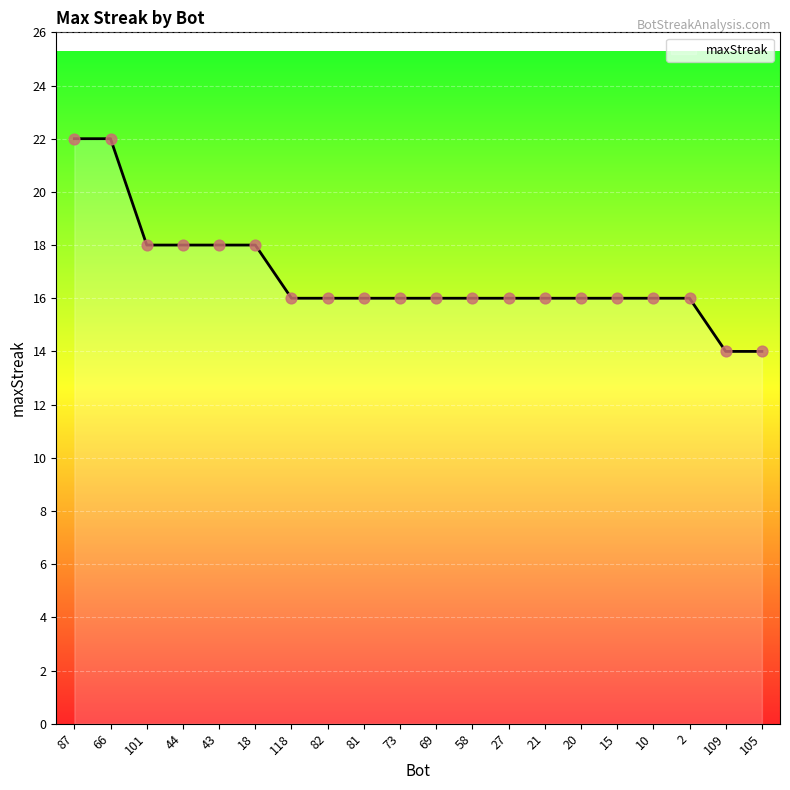

Approximately how many times larger is the value at 27 compared to 118?

1.0